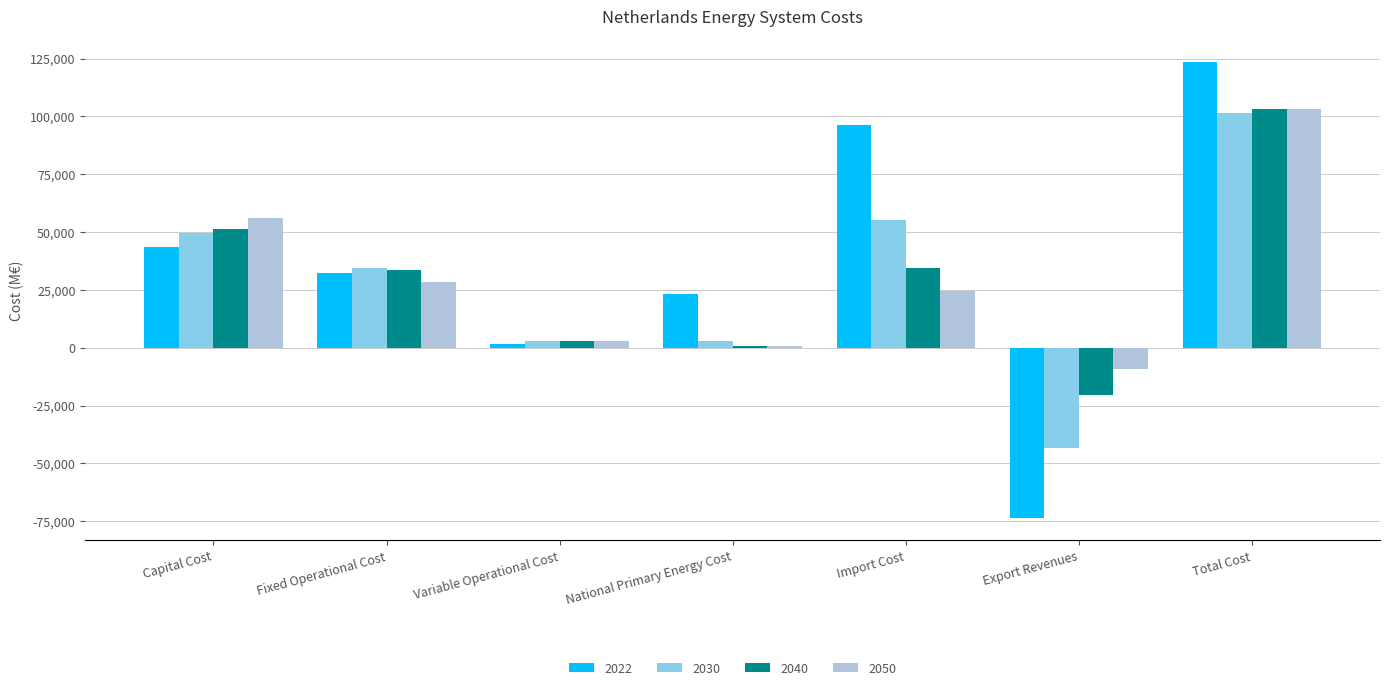

What is the sum of the 2040 values at National Primary Energy Cost and Fixed Operational Cost?

34564.8